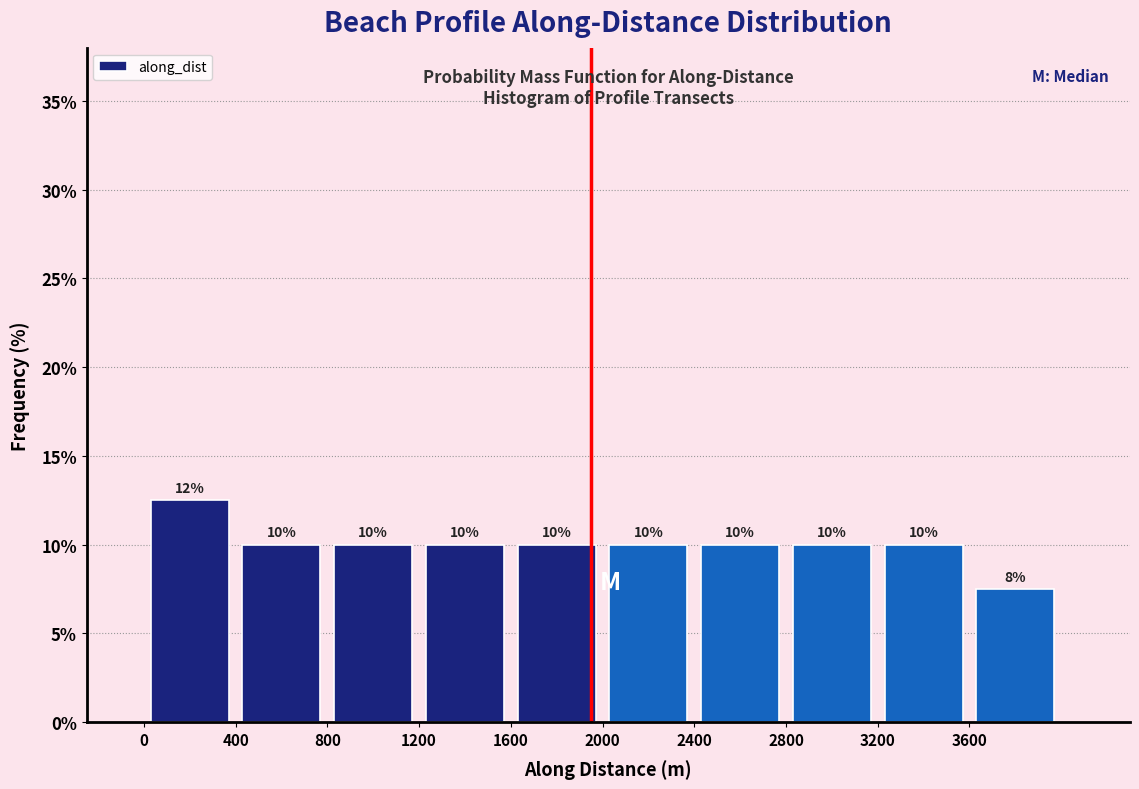

Which range on the x-axis has the tallest bar?

0 to 400